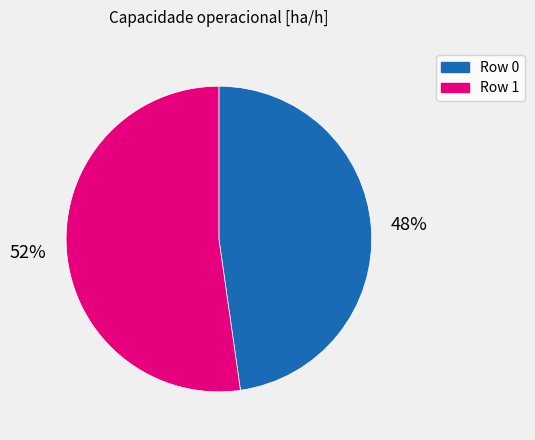

To the nearest percent, what portion does Row 1 represent?

52%